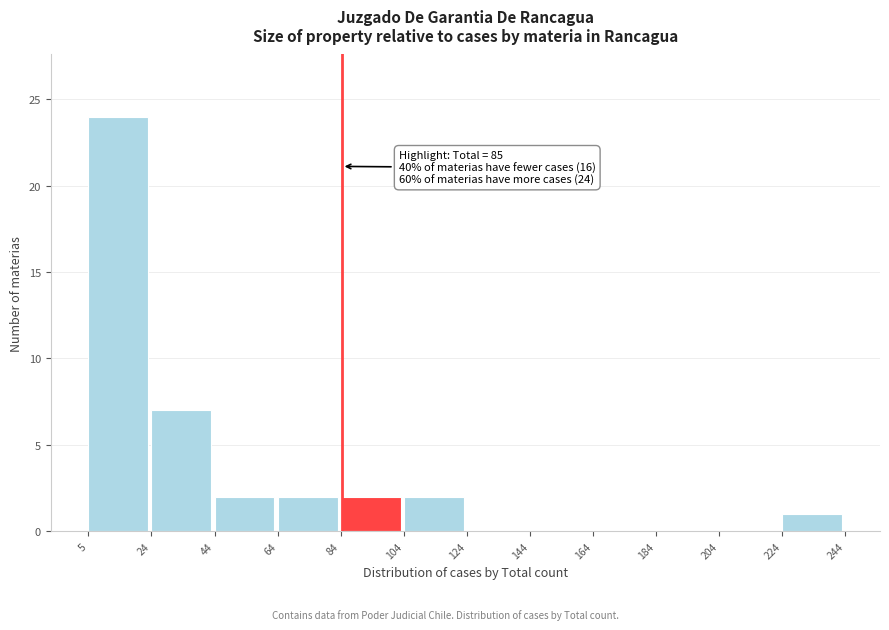

Over which range of the x-axis is the bar tallest?

5 to 24